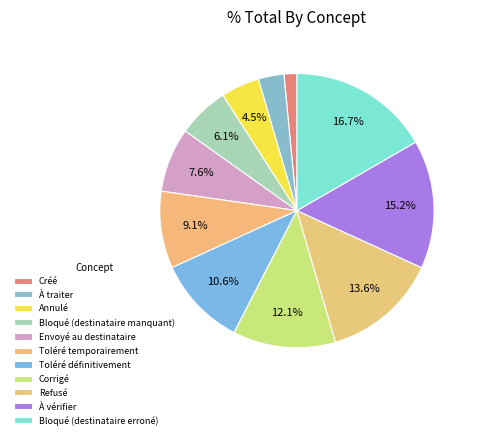

True or false: Annulé accounts for 5% of the total.

True